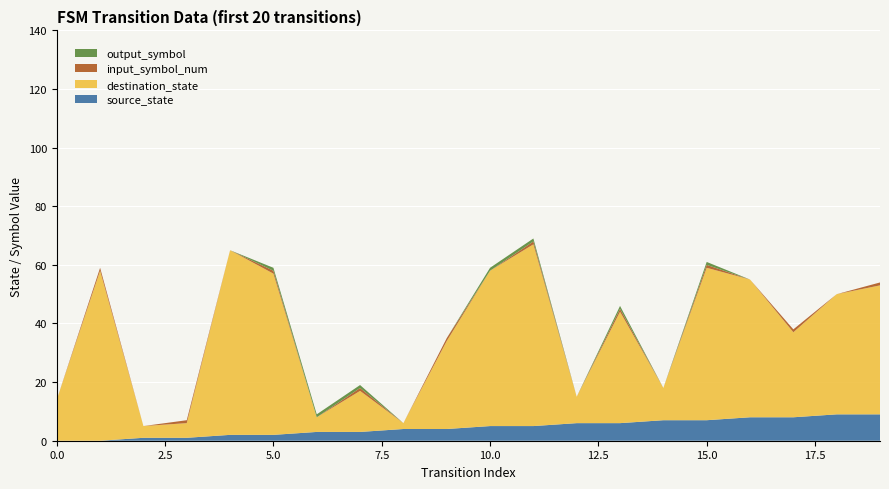

Reading left to right, extract all data points from this chart.

source_state: 0=0	1=0	2=1	3=1	4=2	5=2	6=3	7=3	8=4	9=4	10=5	11=5	12=6	13=6	14=7	15=7	16=8	17=8	18=9	19=9
destination_state: 0=14	1=58	2=4	3=5	4=63	5=55	6=5	7=14	8=2	9=30	10=53	11=62	12=9	13=38	14=11	15=52	16=47	17=29	18=41	19=44
input_symbol_num: 0=0	1=1	2=0	3=1	4=0	5=1	6=0	7=1	8=0	9=1	10=0	11=1	12=0	13=1	14=0	15=1	16=0	17=1	18=0	19=1
output_symbol: 0=0	1=0	2=0	3=0	4=0	5=1	6=1	7=1	8=0	9=0	10=1	11=1	12=0	13=1	14=0	15=1	16=0	17=0	18=0	19=0